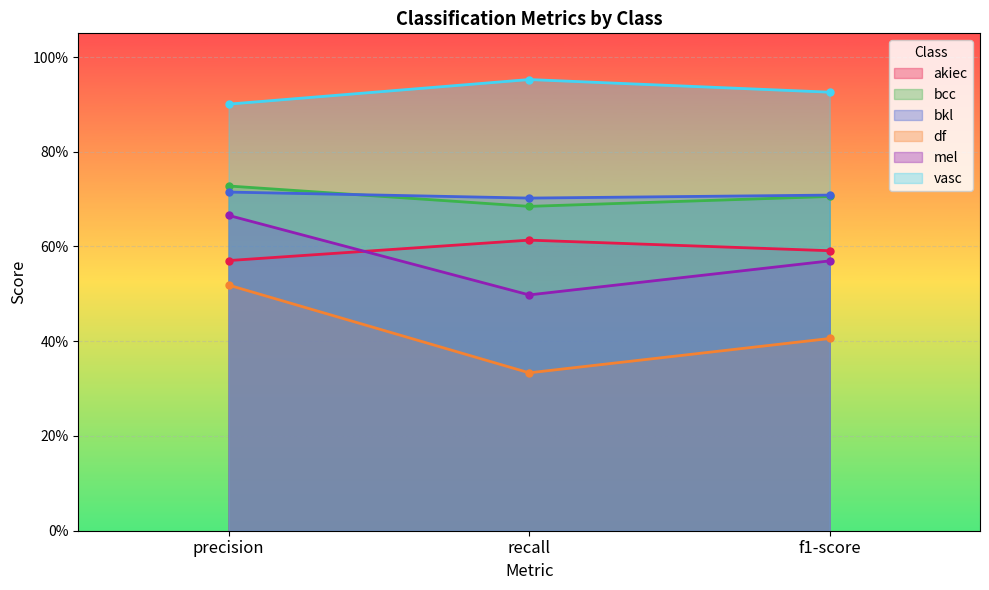

What position from the left is precision?

1